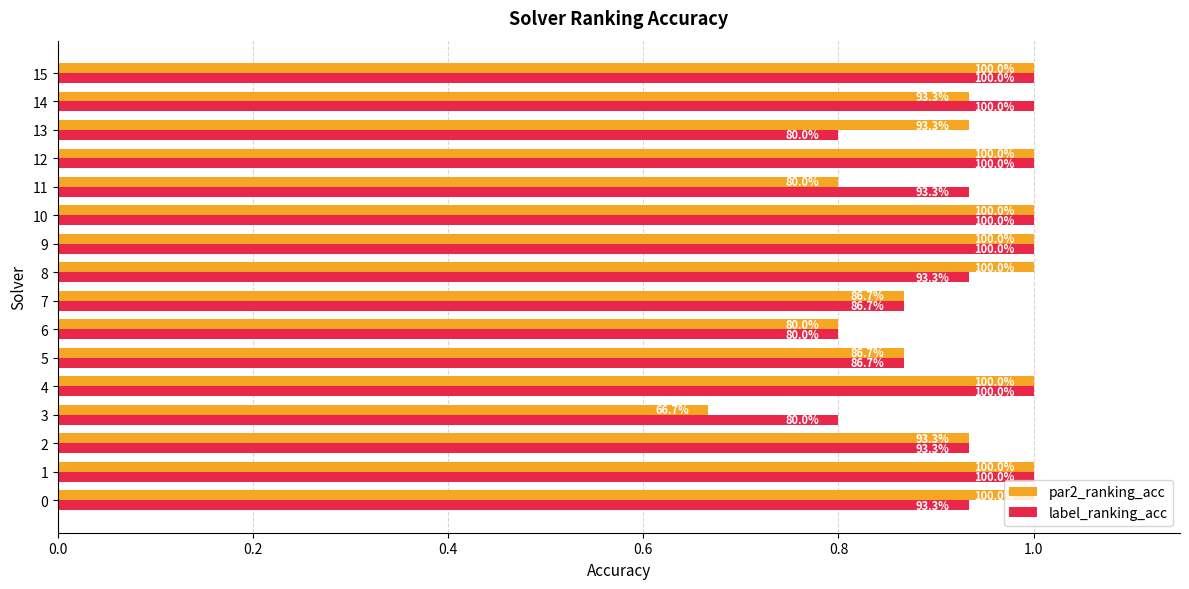

What are all the series names shown in the legend?

par2_ranking_acc, label_ranking_acc